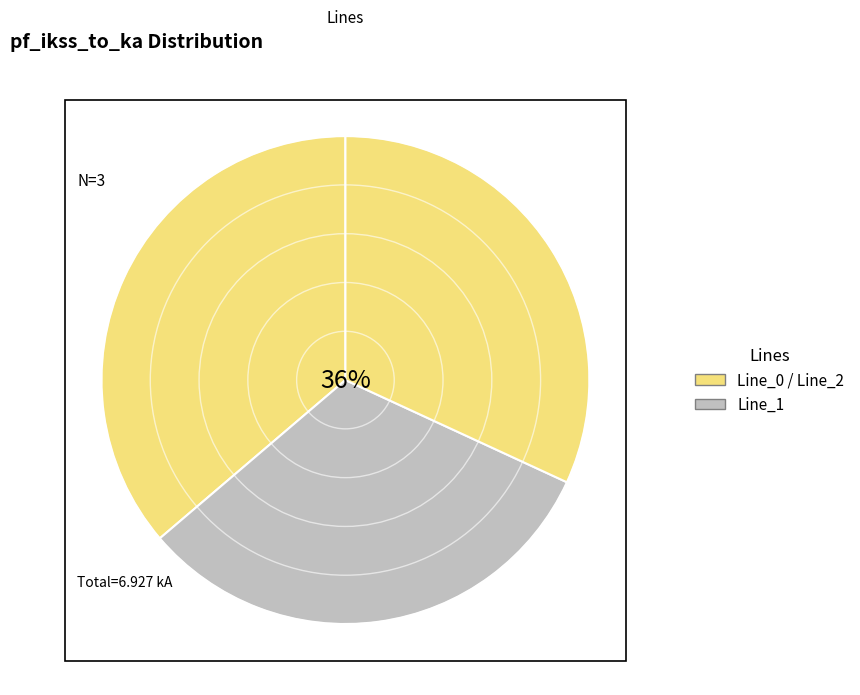

Rank the categories by value from highest to lowest.

Line_0, Line_2, Line_1